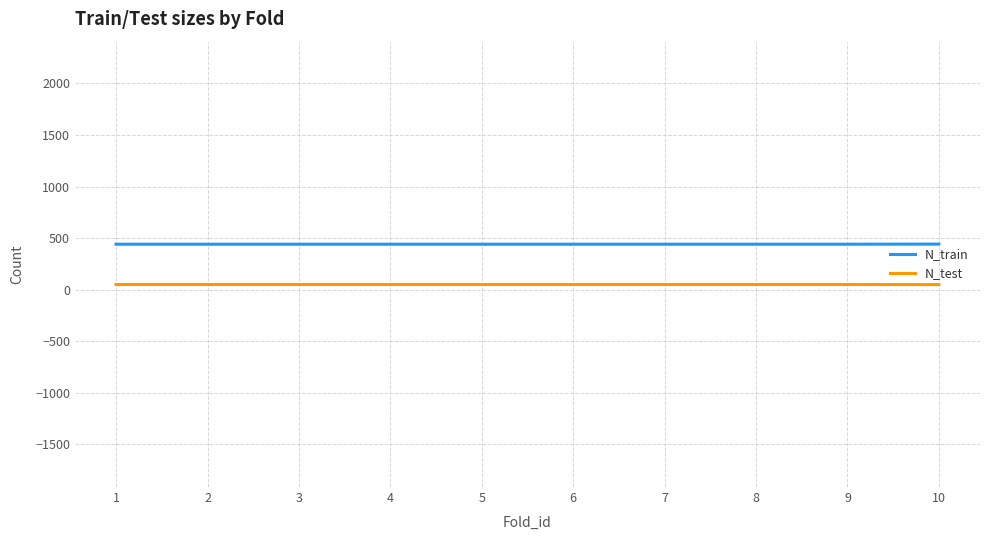

At how many categories does at least one series exceed 354?

10